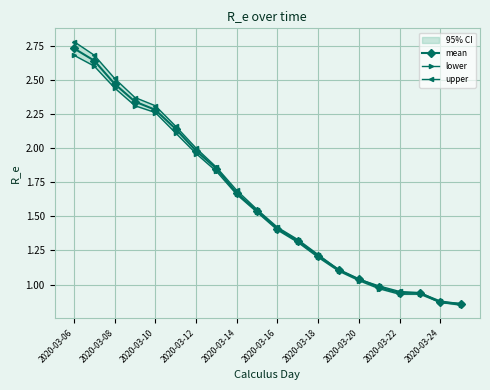

What is the value of the lower point at the 19th from the left?

0.9